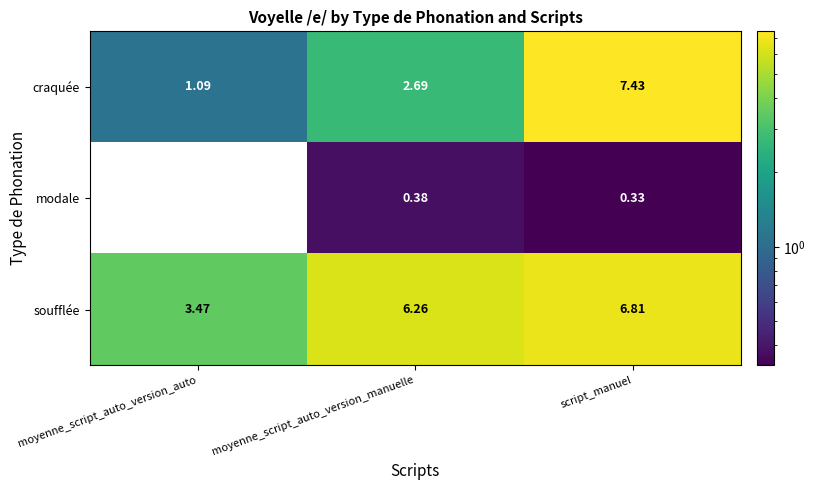

At how many categories does at least one series exceed 6?

2